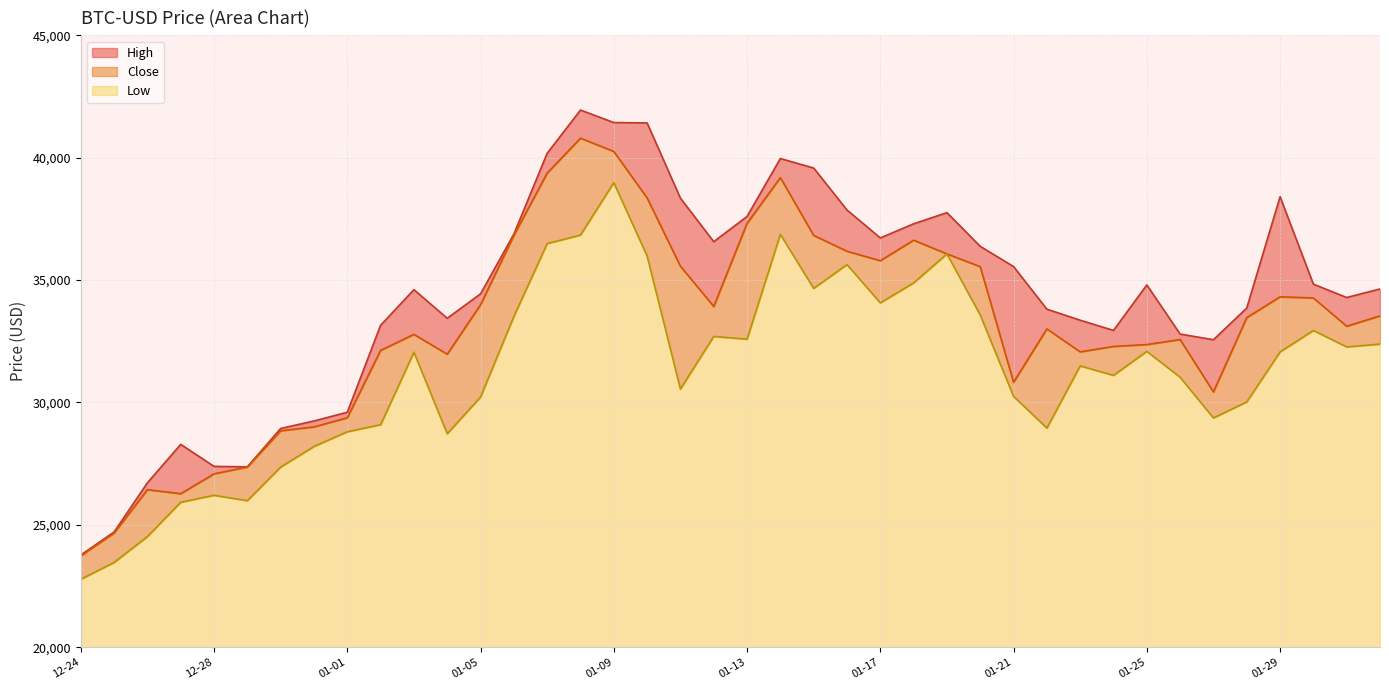

How many categories are shown in the chart?

40